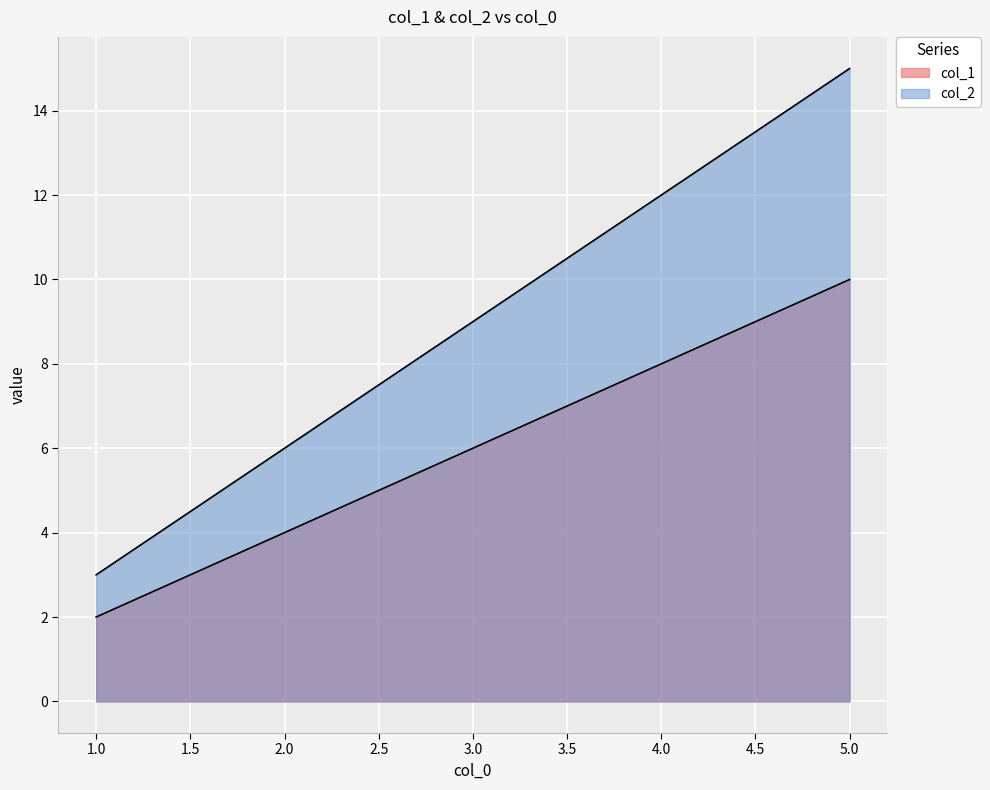

What are all the series names shown in the legend?

col_1, col_2